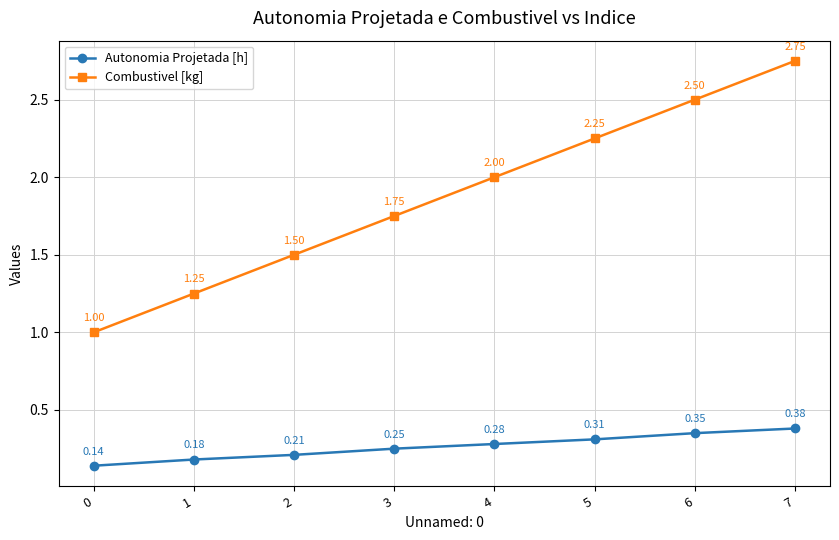

True or false: Combustivel [kg] and Autonomia Projetada [h] cross at least once.

False